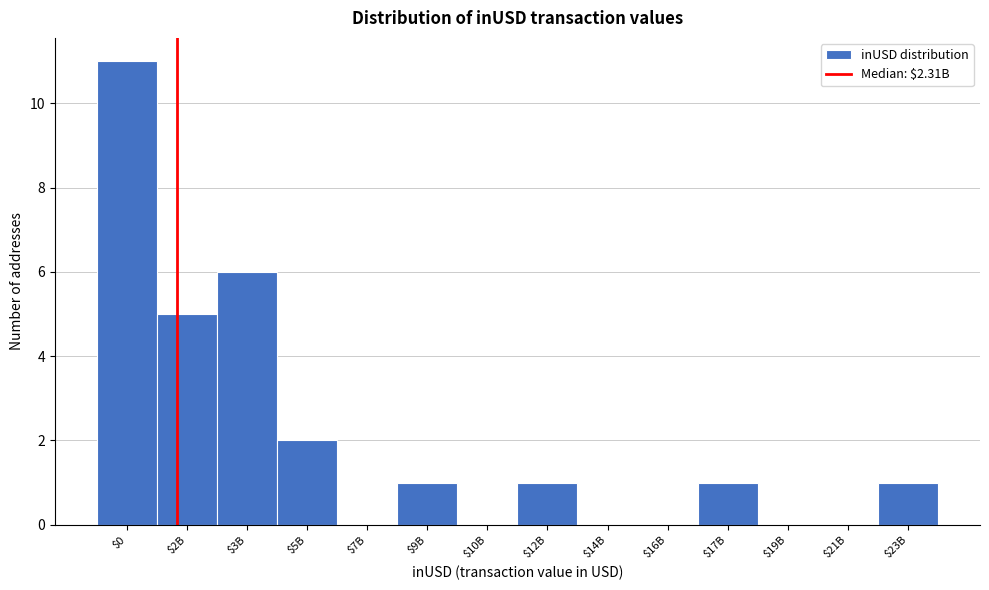

What is the greatest value displayed?

11